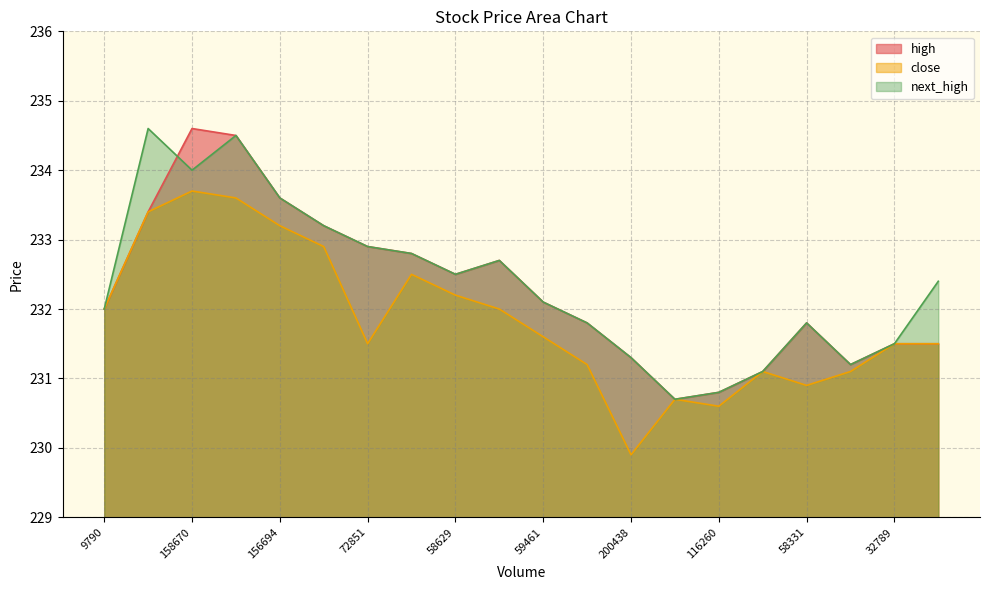

Is it true that close equals 230.6 at 116260?

True